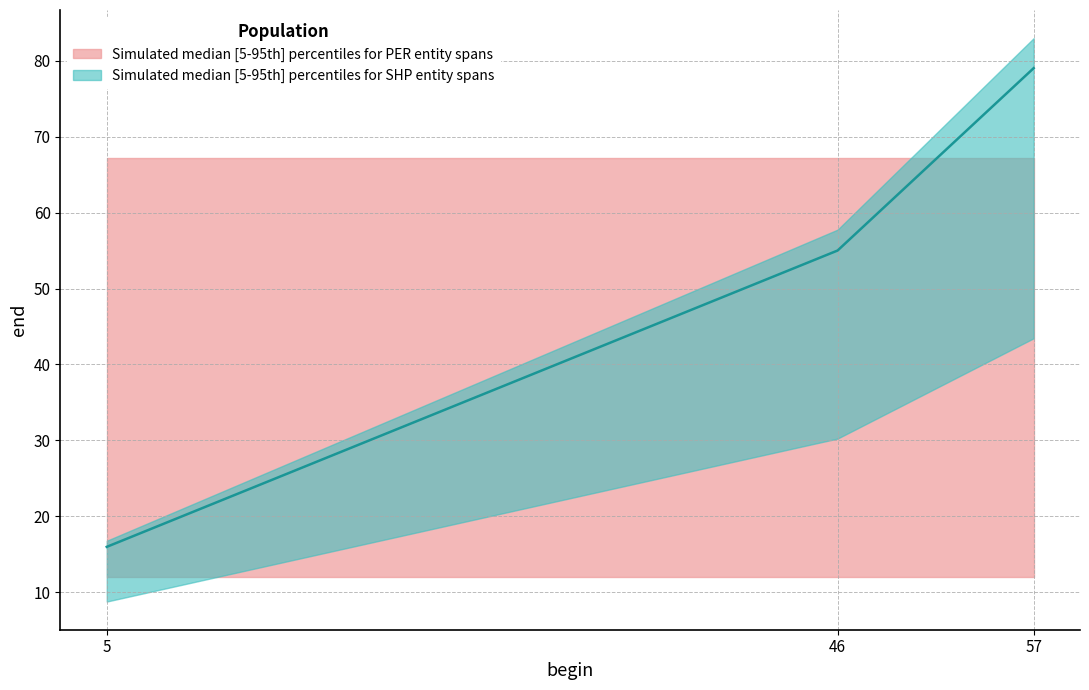

What is the value of the 1st point from the left?

16